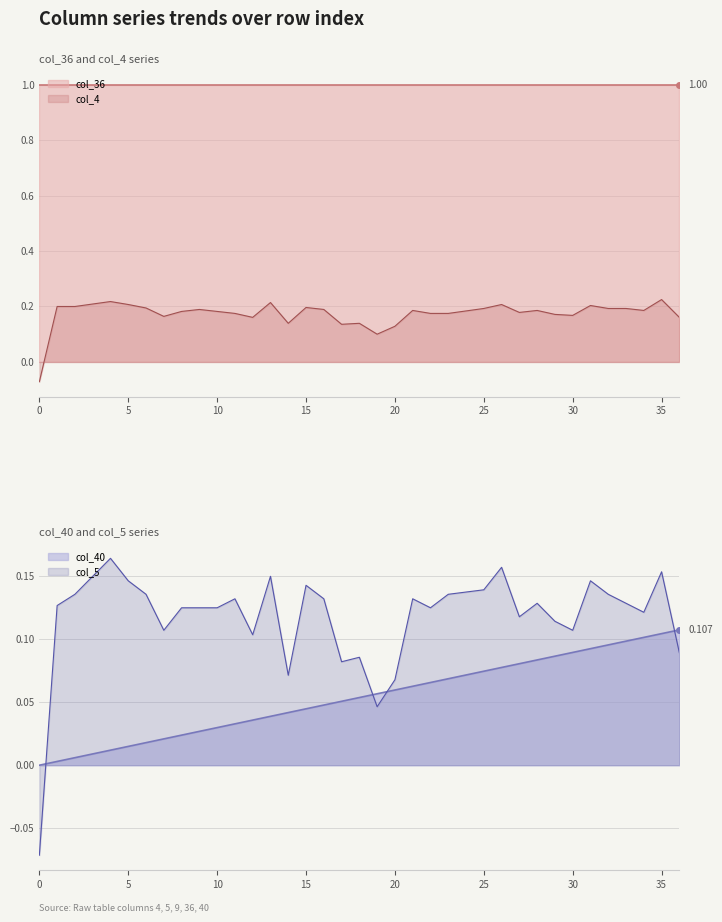

True or false: col_36 and col_4 cross at least once.

False